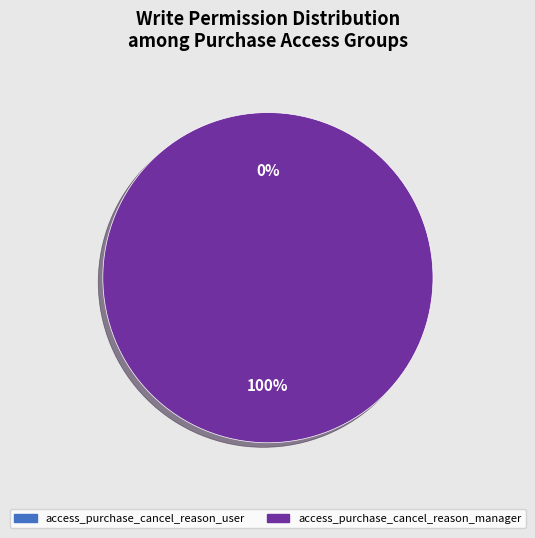

True or false: access_purchase_cancel_reason_user accounts for 0% of the total.

True